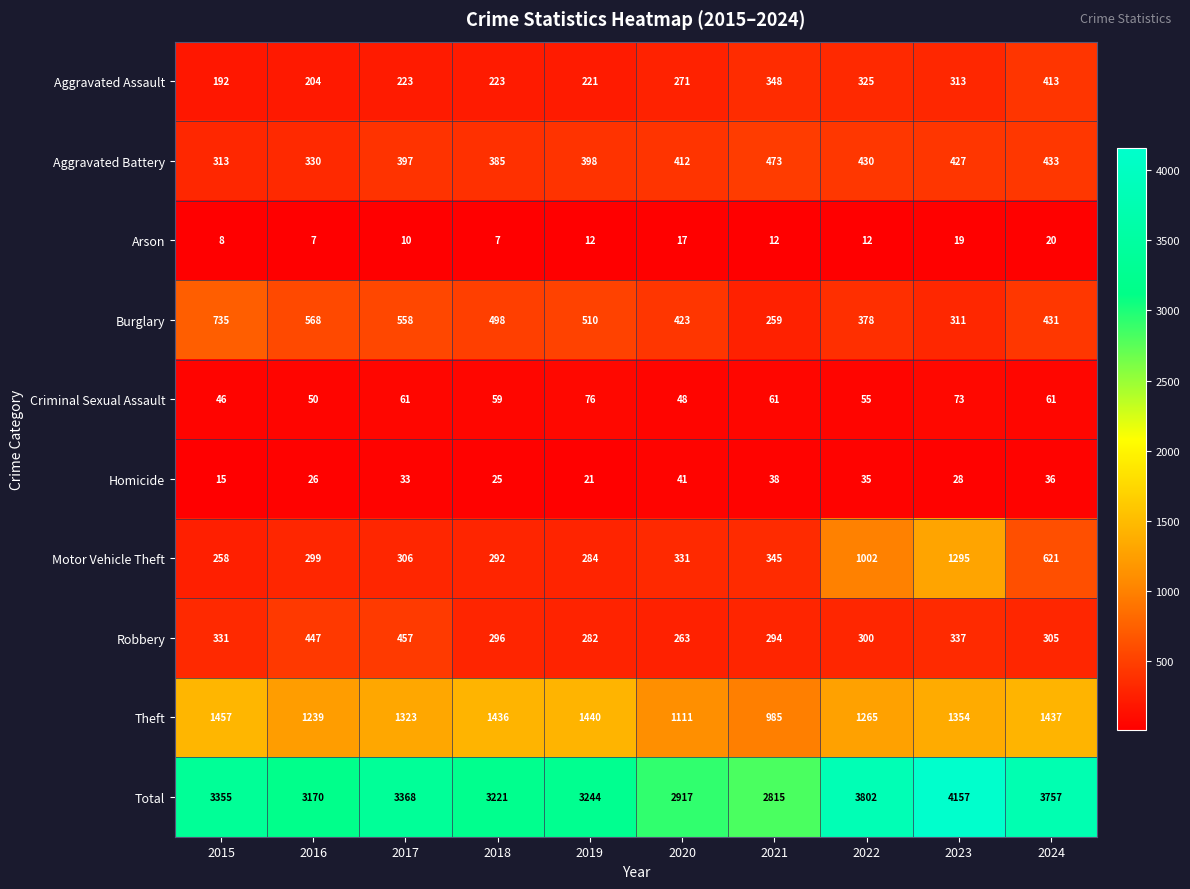

At how many categories does at least one series exceed 948?

10